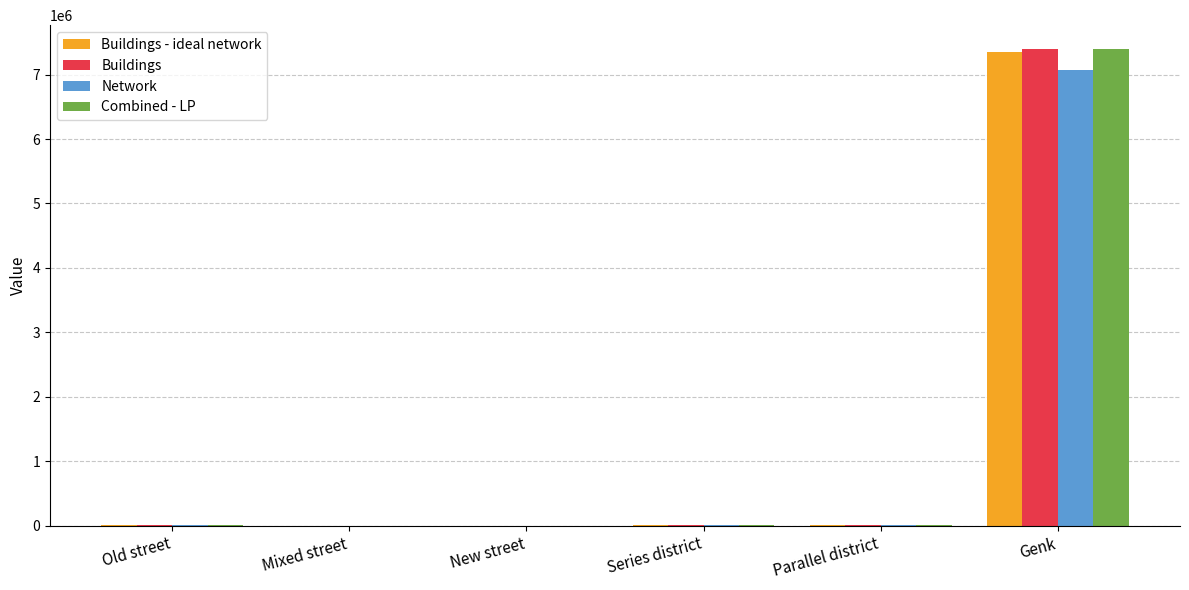

What is the sum of all Combined - LP values?

7446053.4